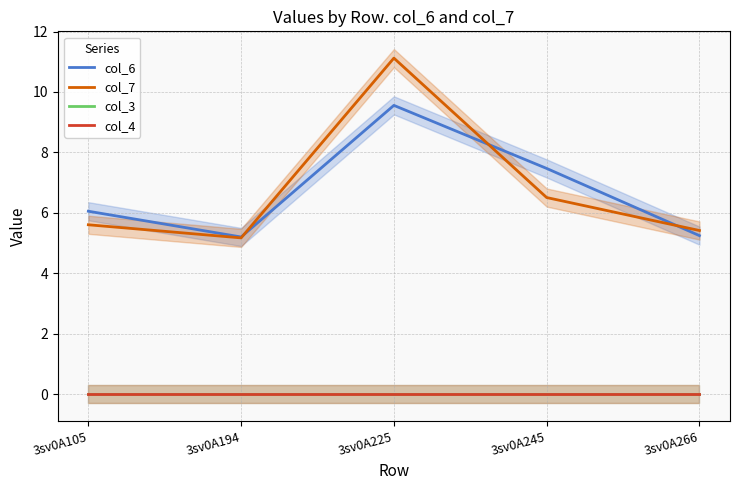

True or false: col_6 and col_3 intersect in this chart.

False